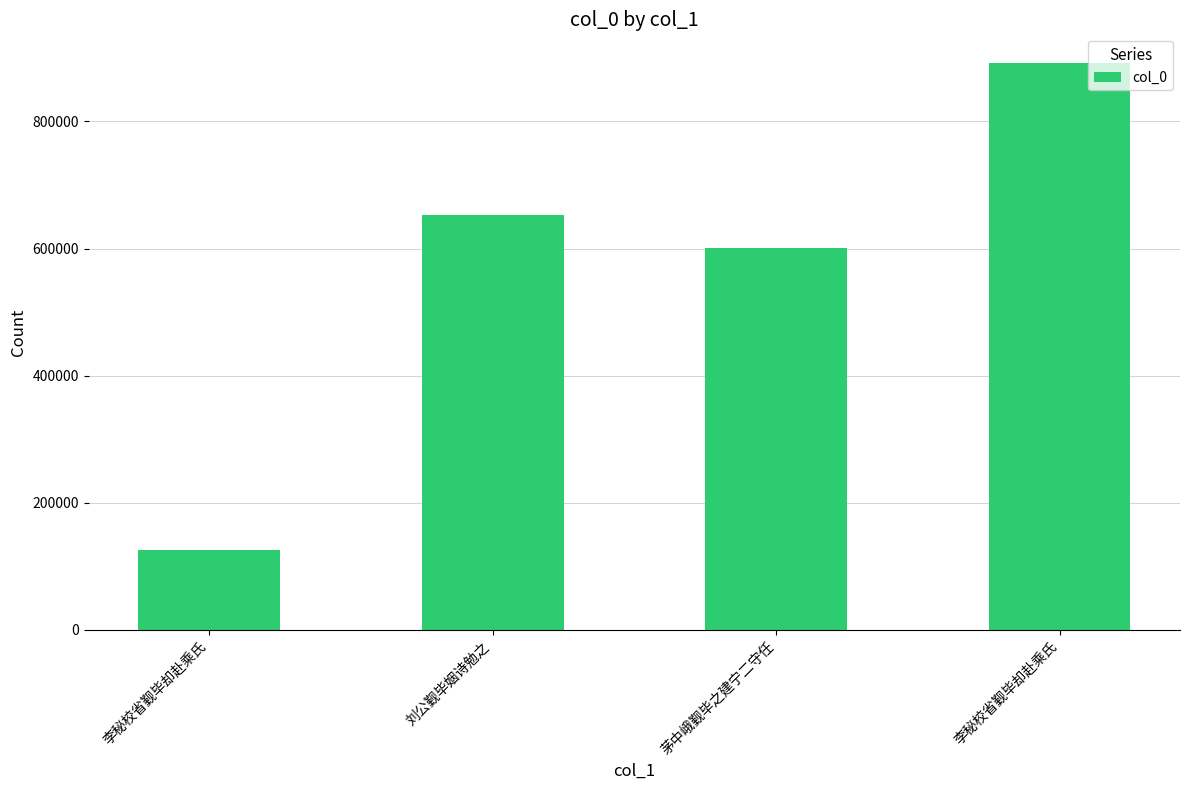

What is the value of the 3rd bar from the left?

600643